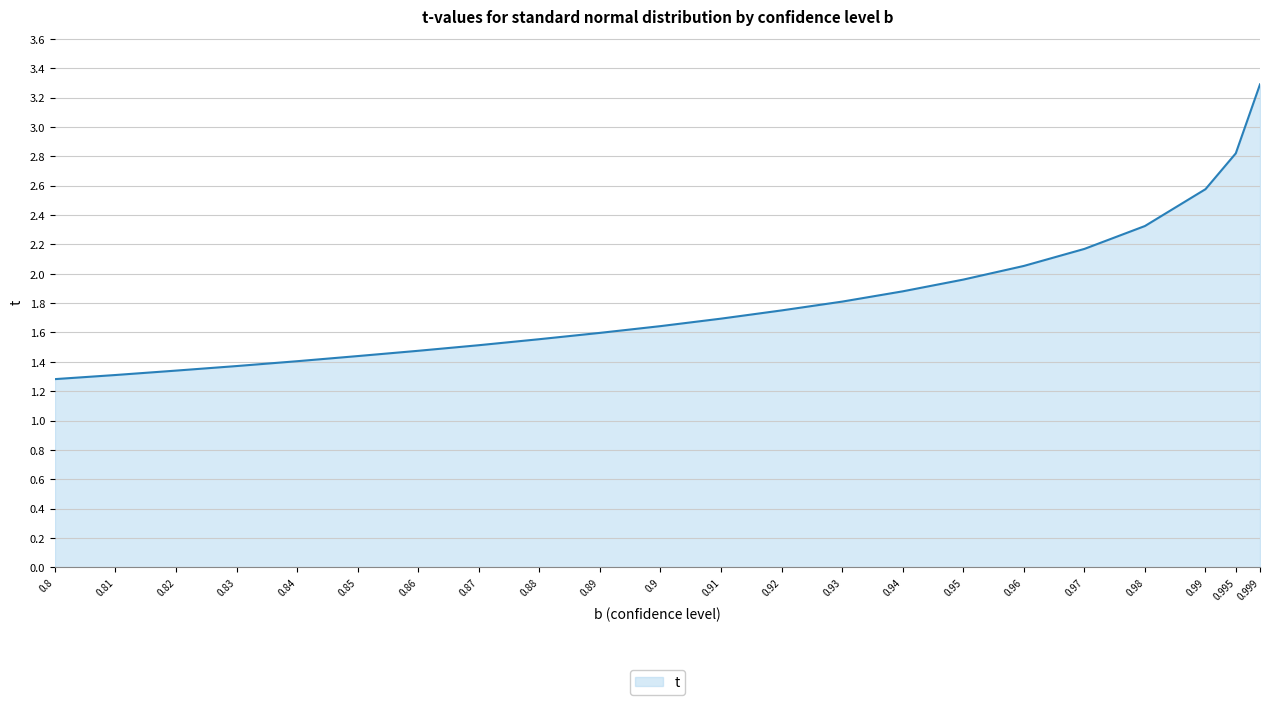

What position from the right is 0.81?

21